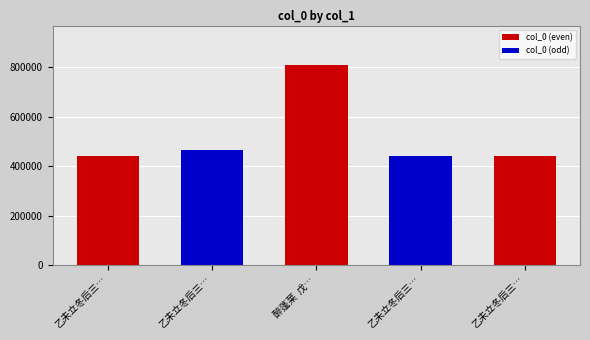

List the labels in order of value, largest first.

醉蓬莱  戊午人日为曹曹溪广文寿, 乙未立冬后三日为曹天文先生题兰二首, 乙未立冬后三日为曹天文先生题竹, 乙未立冬后三日为曹天文先生题兰二首 其二, 乙未立冬后三日为曹天文先生题兰二首 其一